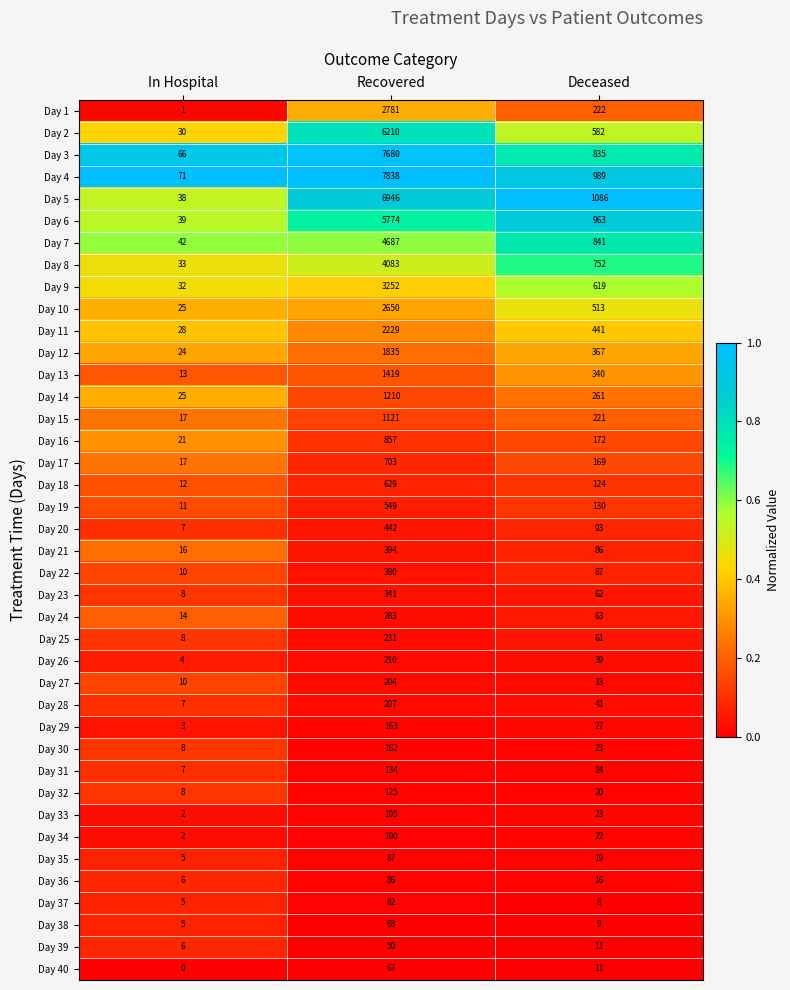

How many series are shown in this chart?

40